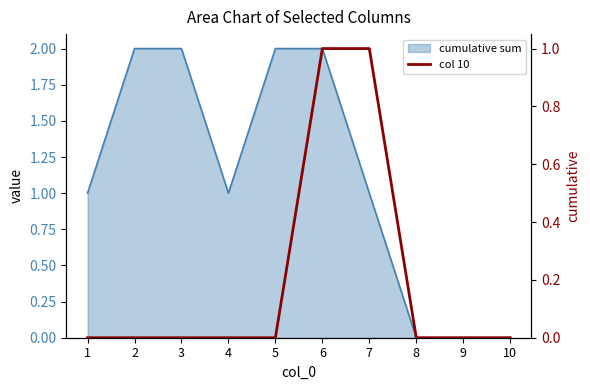

What is the sum of the values at 5 and 7?

1